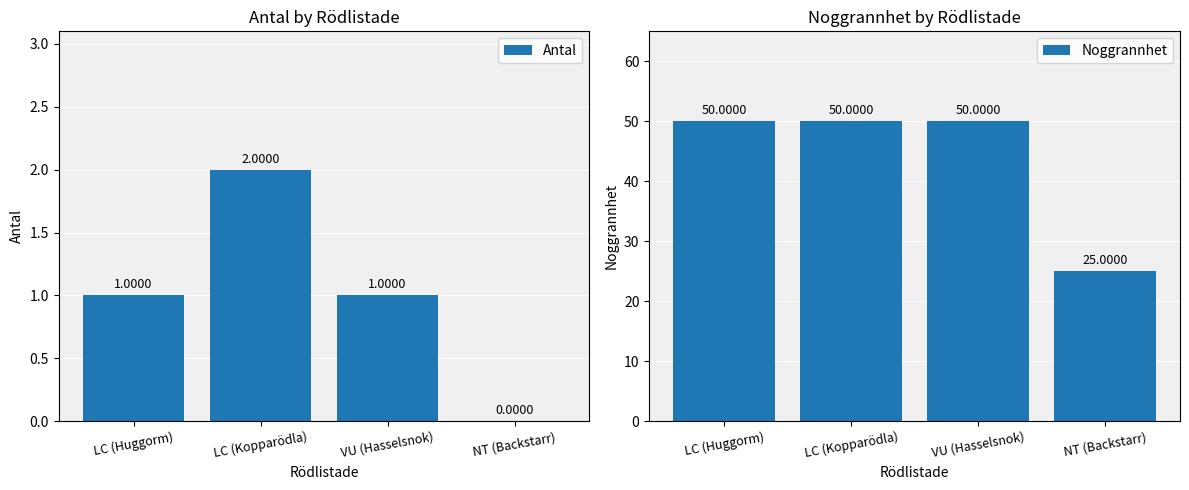

List the labels in order of Noggrannhet value, largest first.

LC (Huggorm), LC (Kopparödla), VU (Hasselsnok), NT (Backstarr)